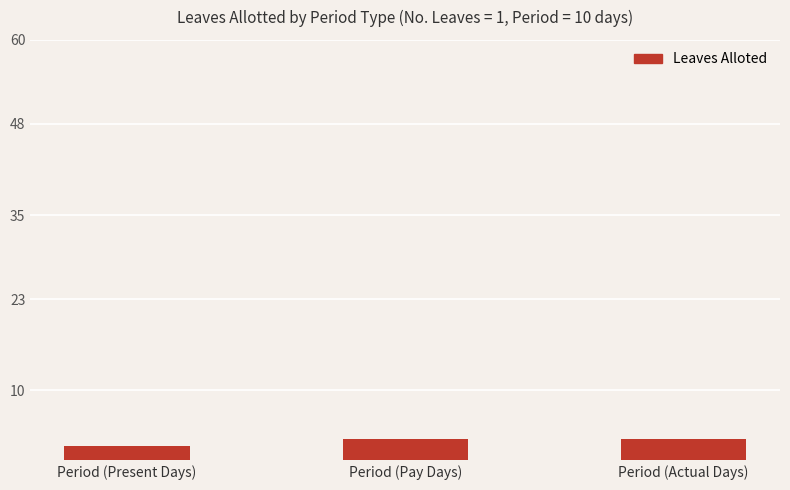

What is the sum of the values at Period (Present Days) and Period (Pay Days)?

5.2